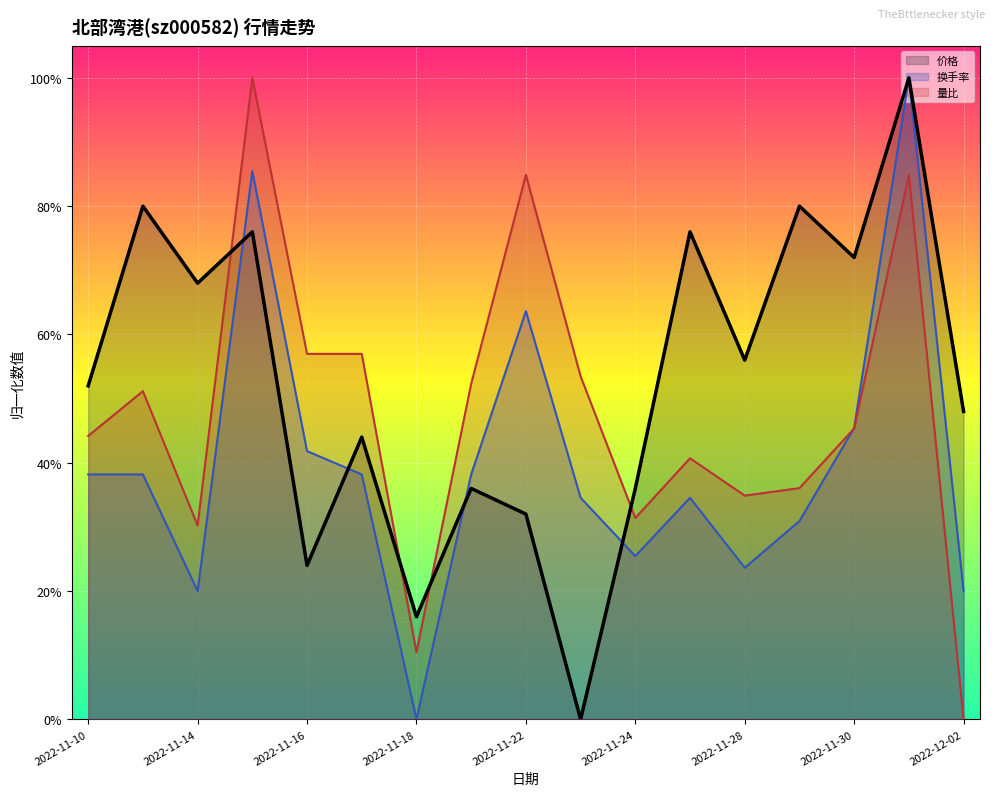

What is the value of the 价格 point at the 6th from the left?

0.4